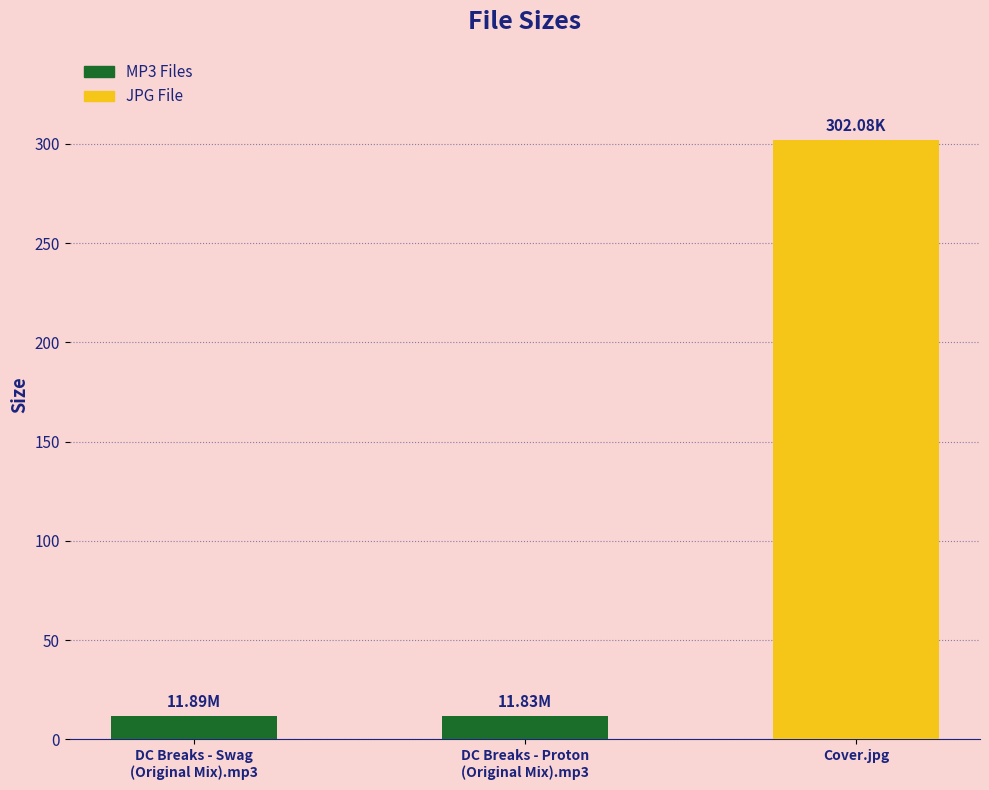

What is the difference between the maximum and second lowest values?

290.2